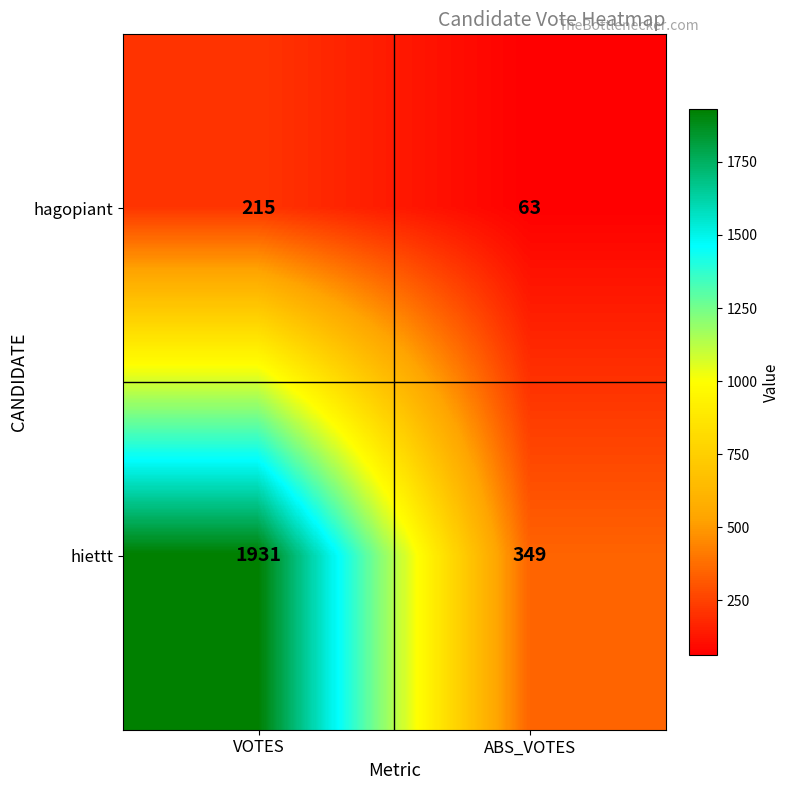

Which series has the widest spread of values?

hiettt